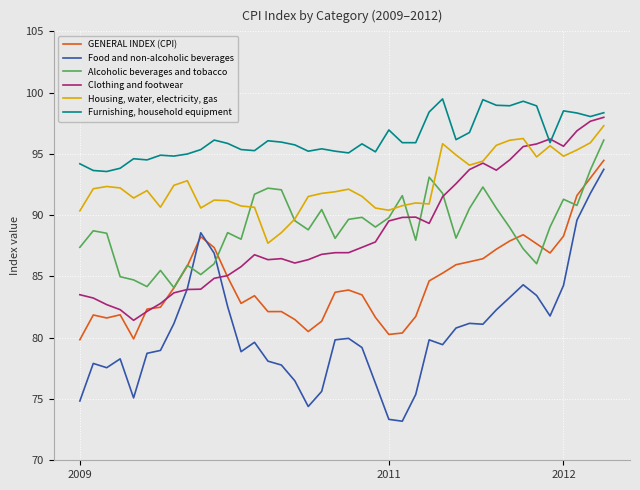

Does the chart display data point markers on the line(s)?

No